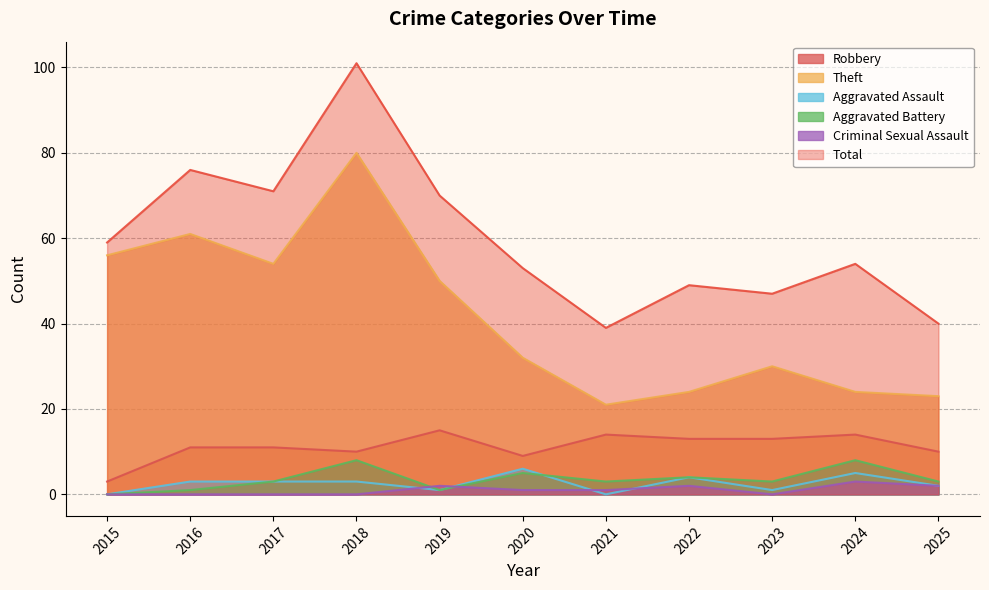

What is the spread (max minus min) of values at 2025?

38